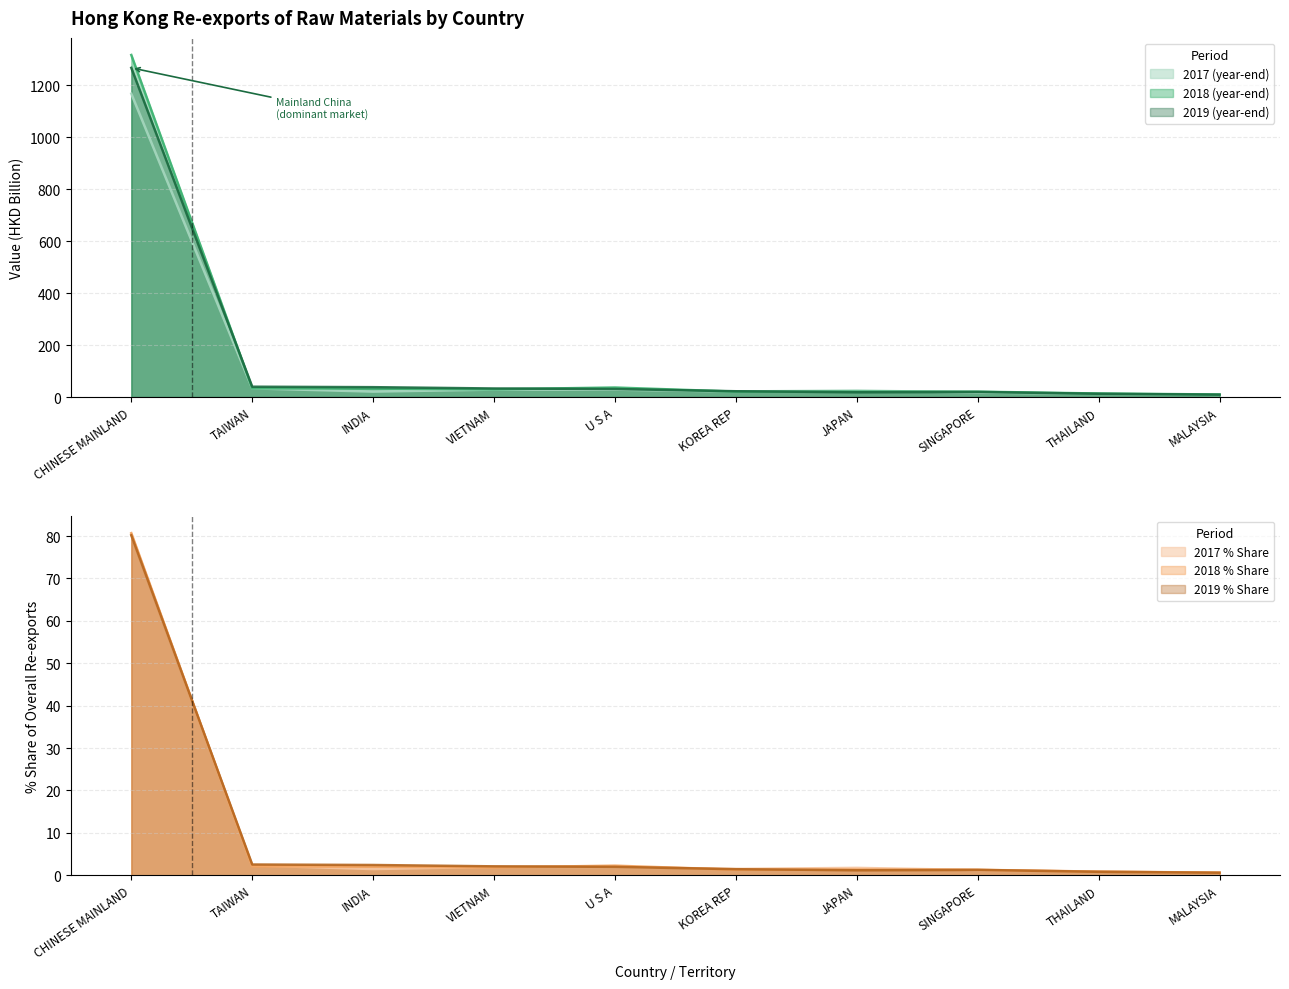

What is the minimum value for 201912 % Share?

0.6